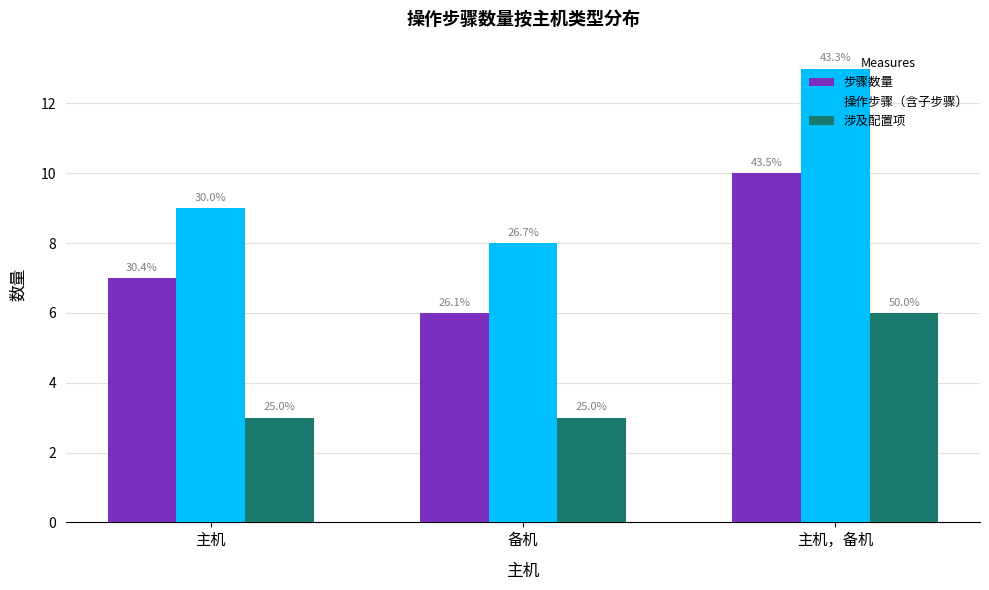

What is the sum of all 步骤数量 values?

23